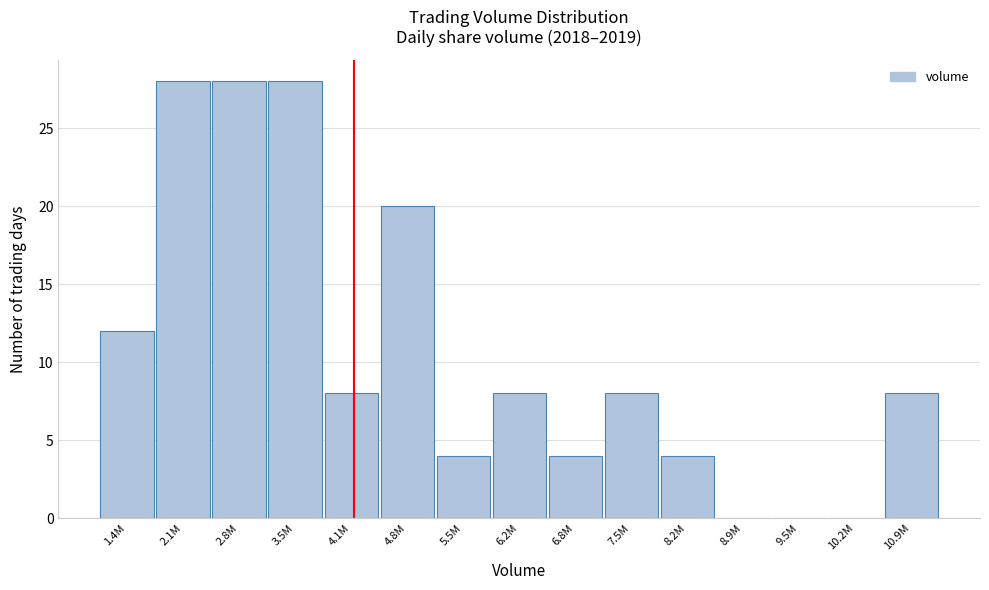

Reading left to right, what are all the values shown in this chart?

1.4M=12	2.1M=28	2.8M=28	3.5M=28	4.1M=8	4.8M=20	5.5M=4	6.2M=8	6.8M=4	7.5M=8	8.2M=4	8.9M=0	9.5M=0	10.2M=0	10.9M=8